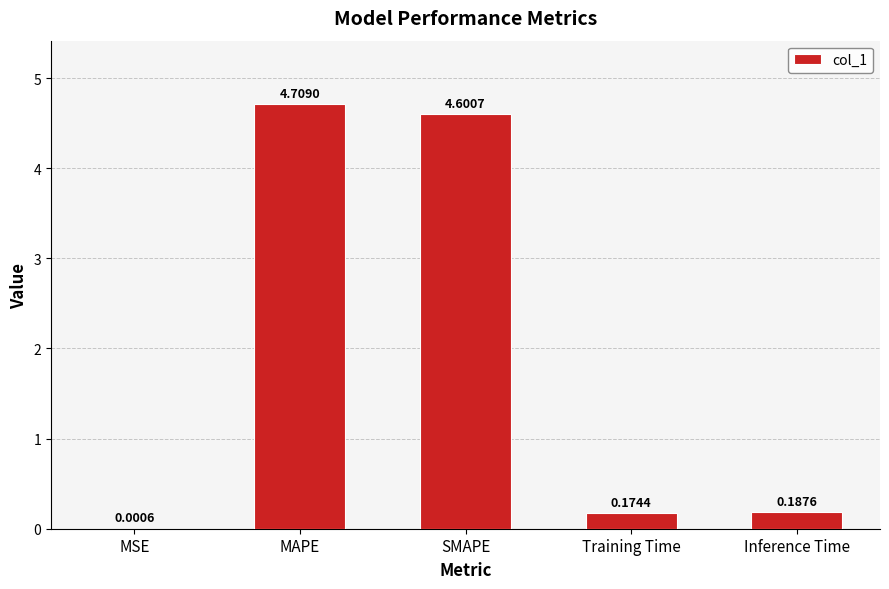

What is the sum of the values at Training Time and Inference Time?

0.4